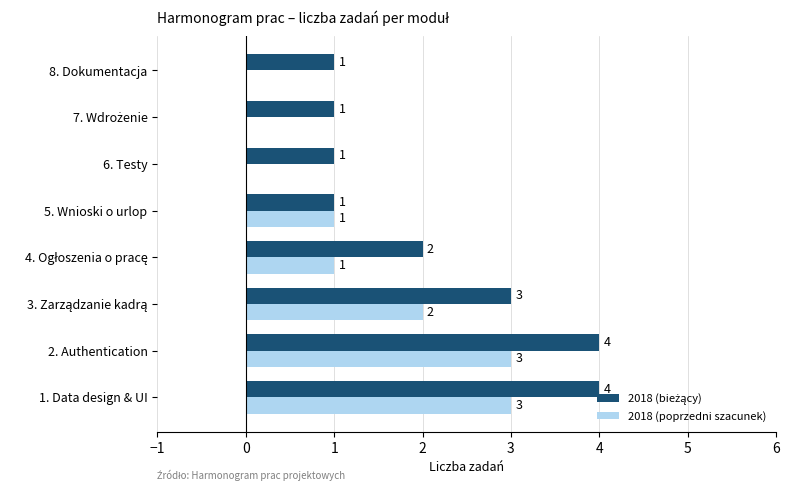

What is the greatest value displayed?

4